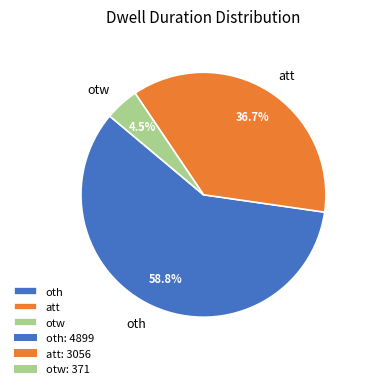

Rank the categories by value from lowest to highest.

otw, att, oth